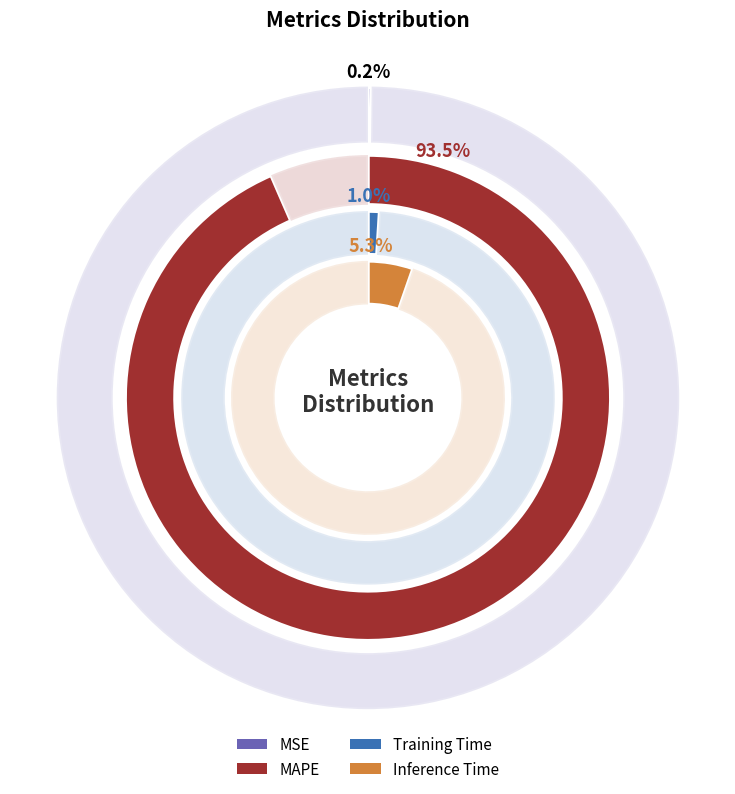

Which category has the biggest portion of the pie?

MAPE